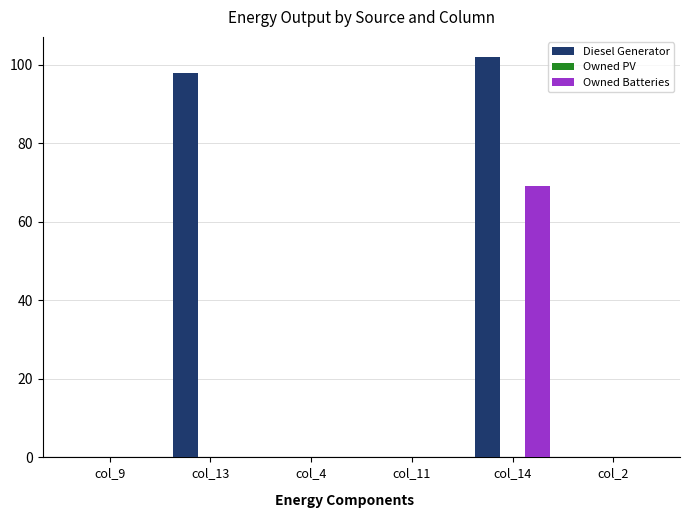

The value of Owned Batteries at col_13 is 26.0. True or false?

False